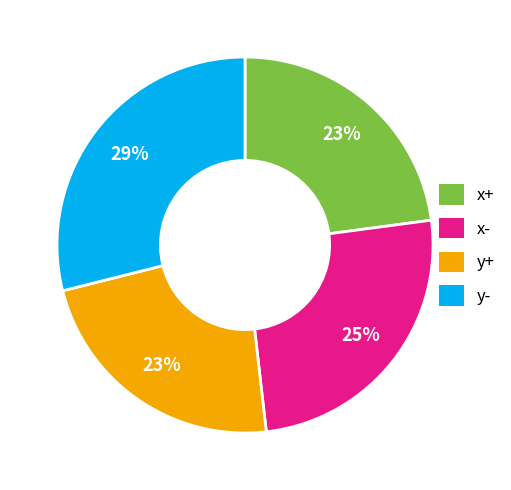

Is the sum of y- and x+ greater than half?

Yes